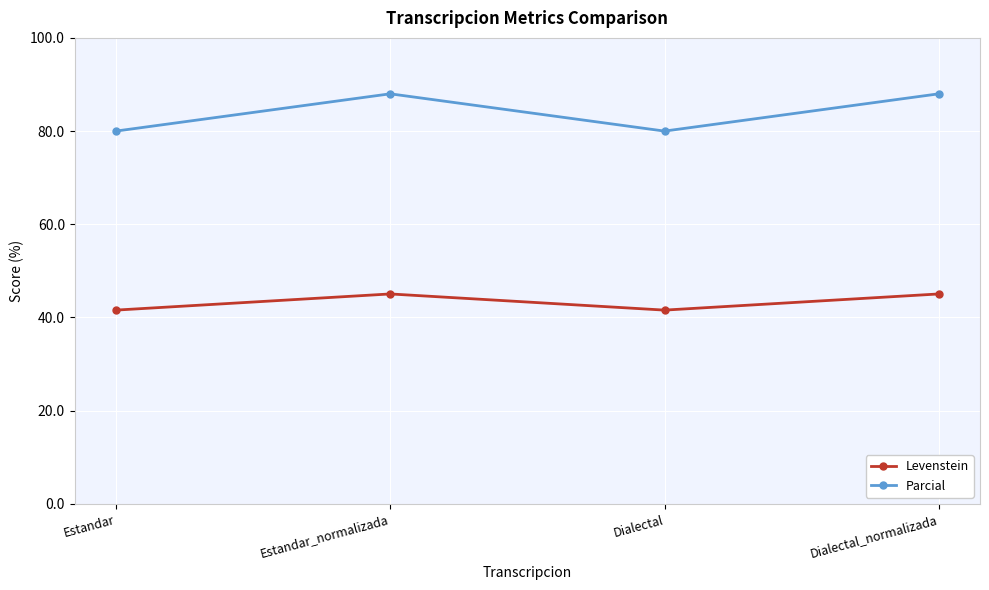

What is the total value across all series at Dialectal?

121.6